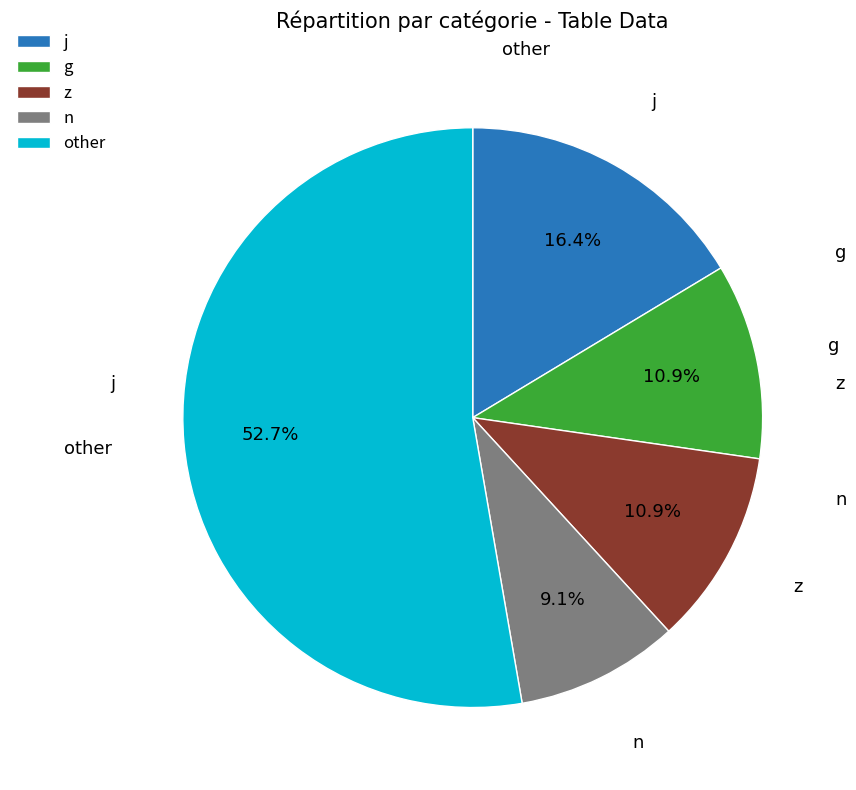

Approximately how many times larger is the value at z compared to j?

0.7